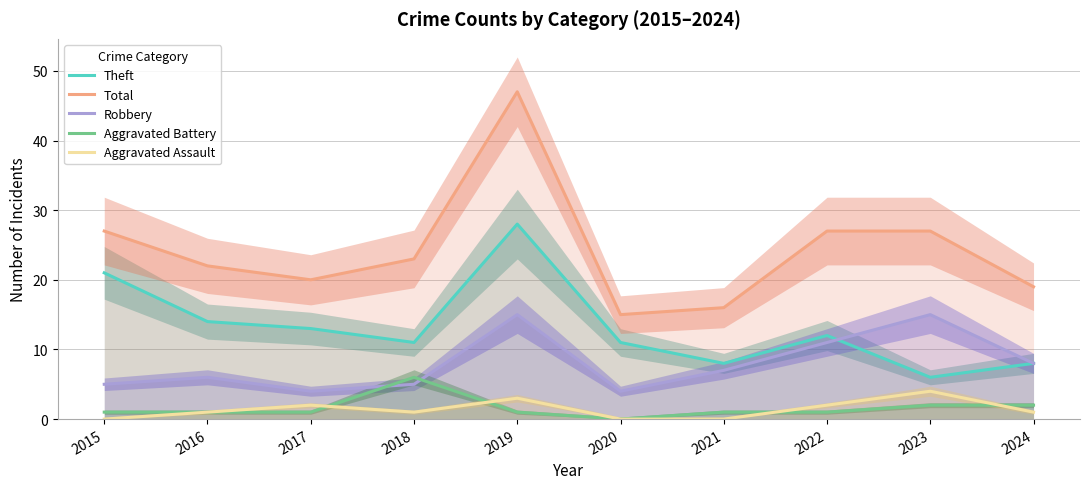

What is the sum of all Theft values?

132